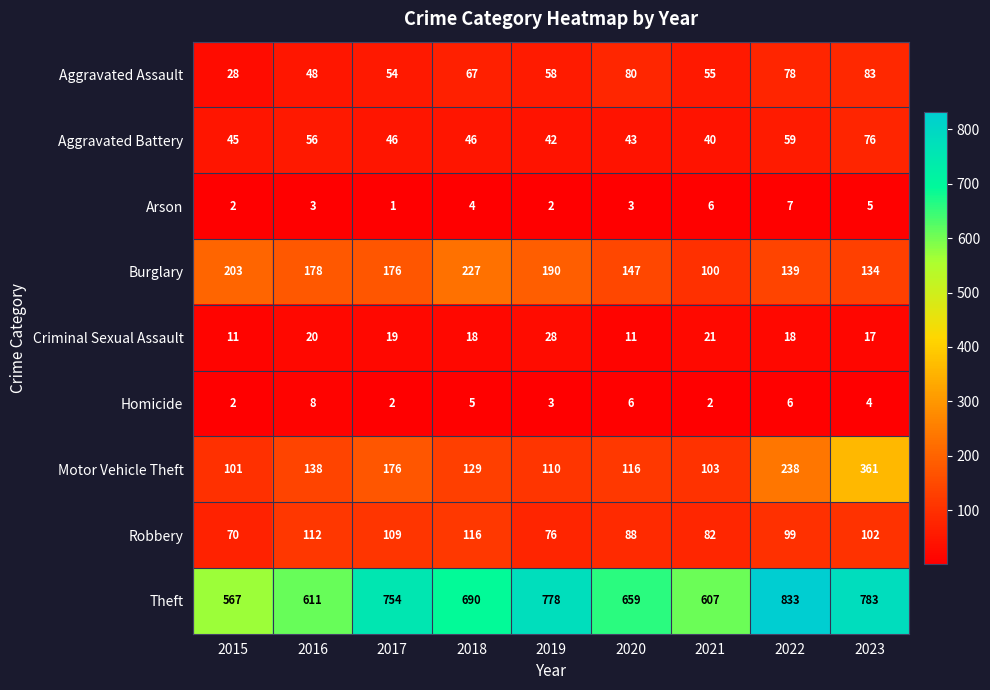

The value of Theft at 2019 is 174. True or false?

False